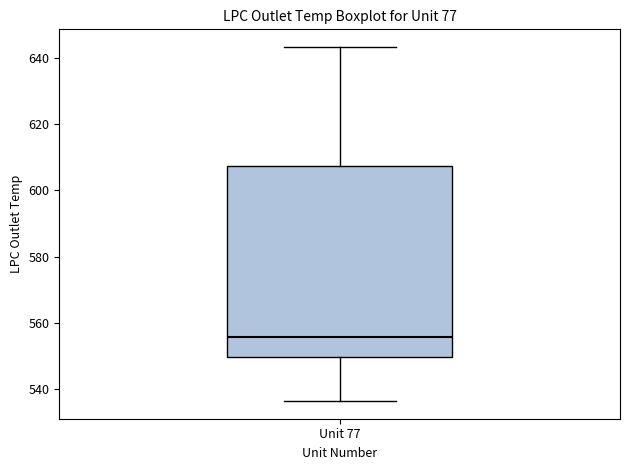

Read this box plot against the y-axis: the position of the median line, the range covered by the box, and the ends of both whiskers. The values are not printed on the chart, so give them approximately, as read against the axis.

median 556, box 550 to 608, whiskers 536 to 644